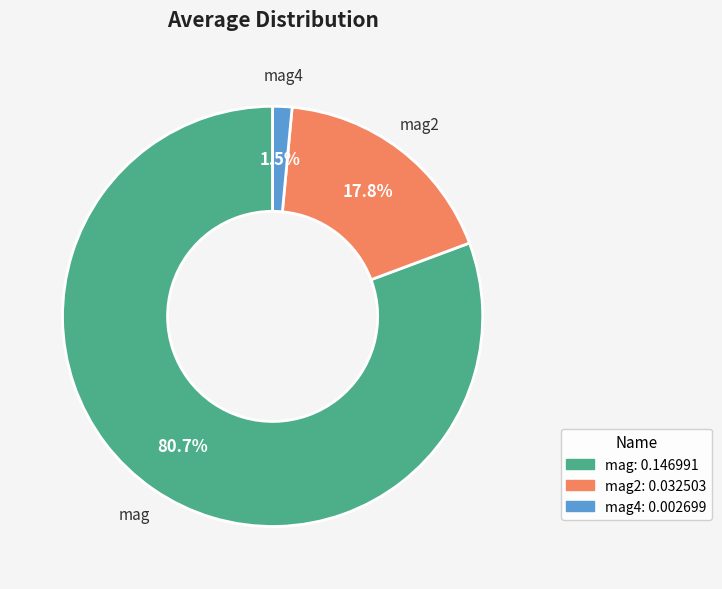

Is mag2 the majority of the pie?

No